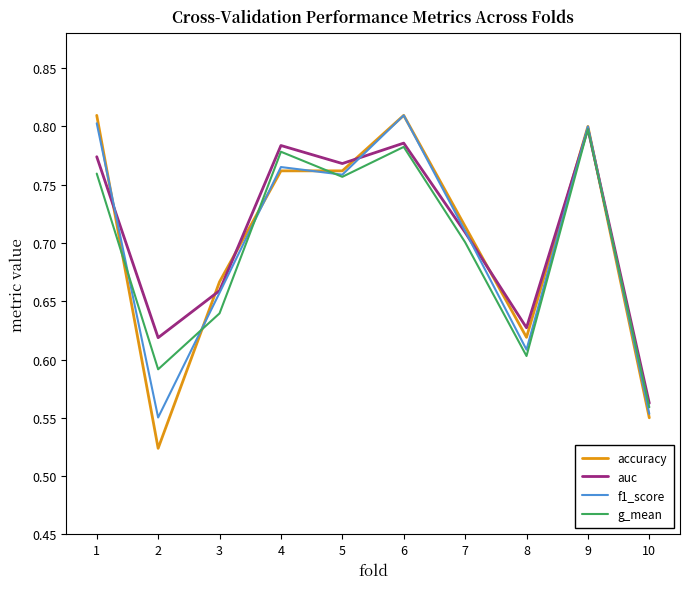

What are all the series names shown in the legend?

accuracy, auc, f1_score, g_mean